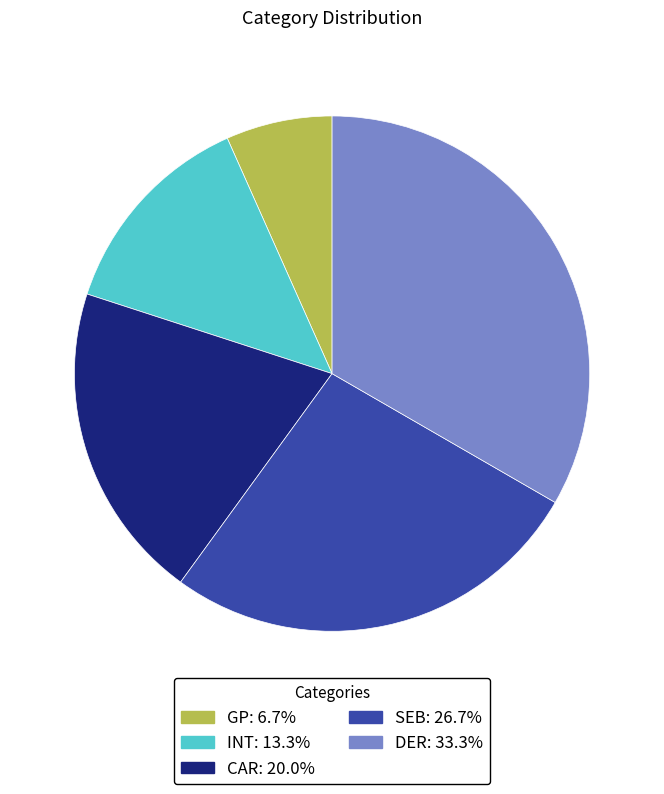

How many slices are in this pie chart?

5